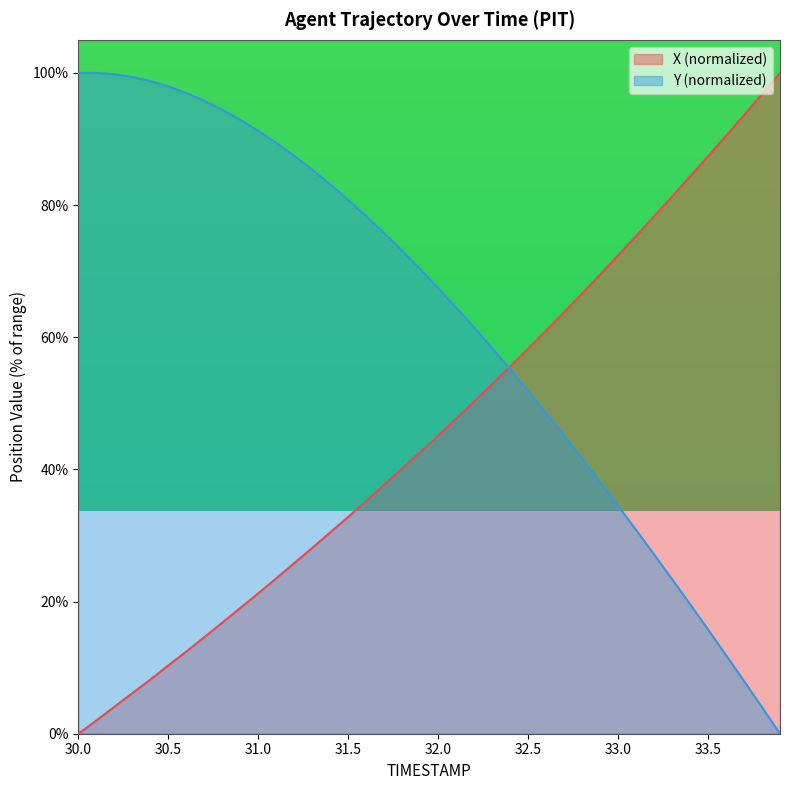

At how many categories does at least one series exceed 99?

5